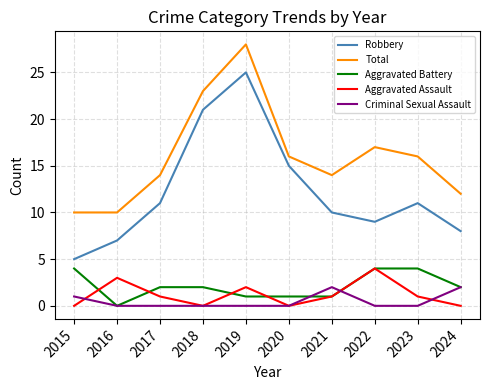

Reading left to right, transcribe all the data shown in this chart.

Robbery: 5	7	11	21	25	15	10	9	11	8
Total: 10	10	14	23	28	16	14	17	16	12
Aggravated Battery: 4	0	2	2	1	1	1	4	4	2
Aggravated Assault: 0	3	1	0	2	0	1	4	1	0
Criminal Sexual Assault: 1	0	0	0	0	0	2	0	0	2